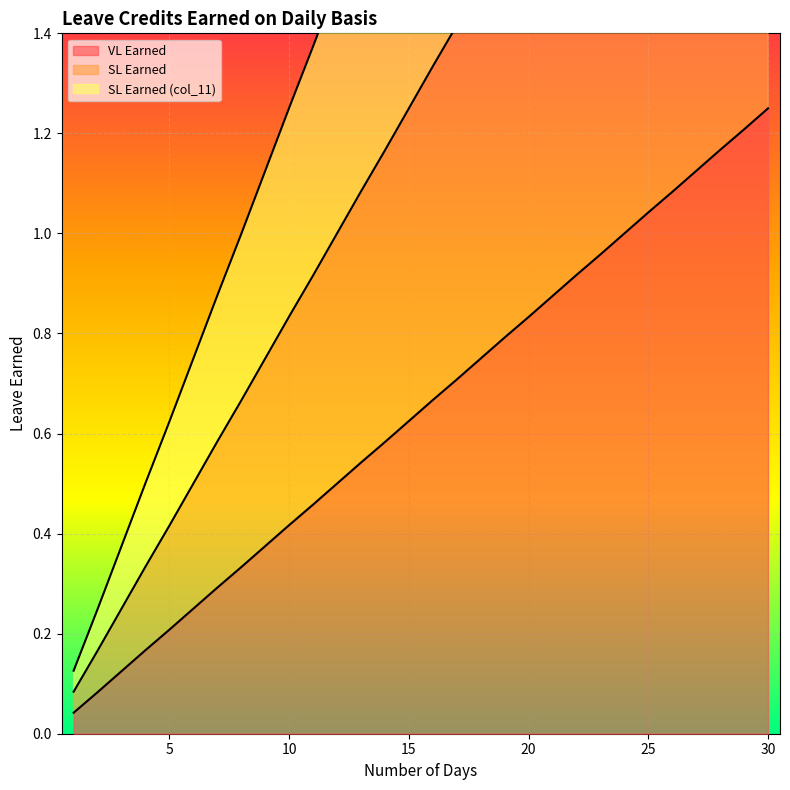

Which series has the widest spread of values?

SL Earned (col_11)